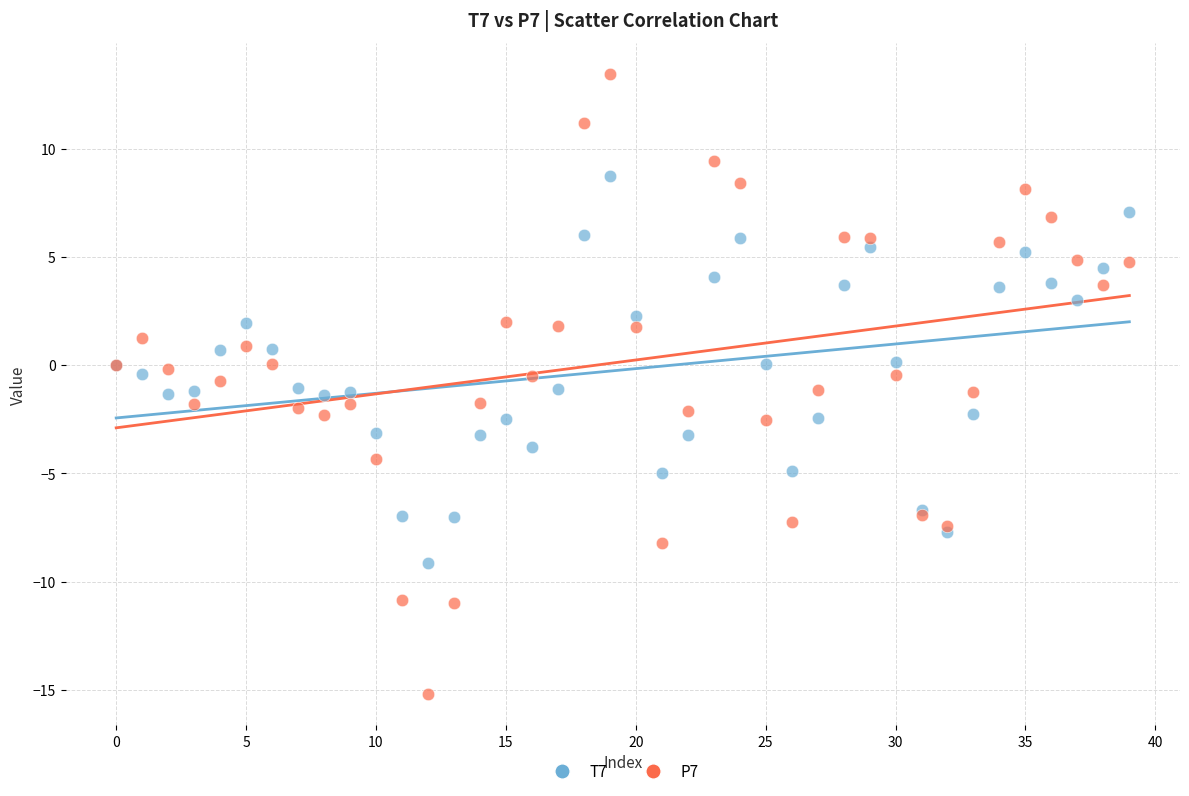

Which series has the widest spread of Y values?

P7